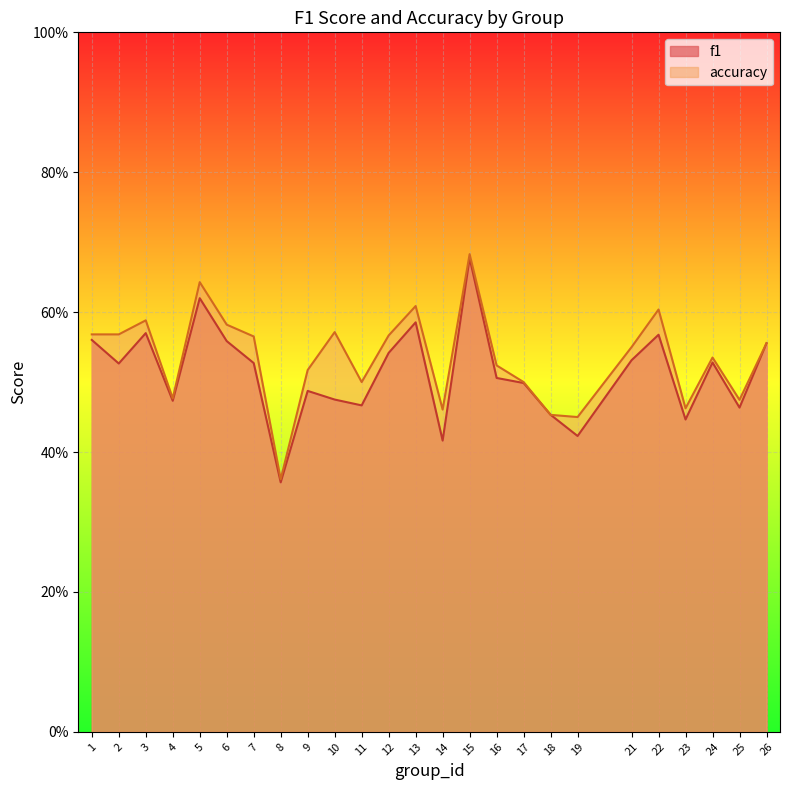

The value of f1 at 26 is 0.2. True or false?

False